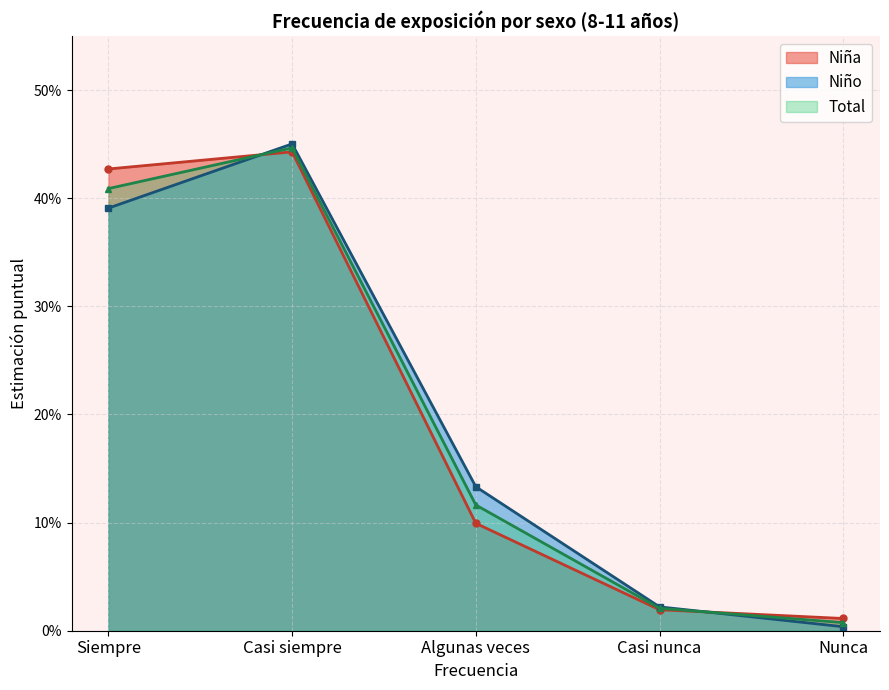

What position from the right is Algunas veces?

3